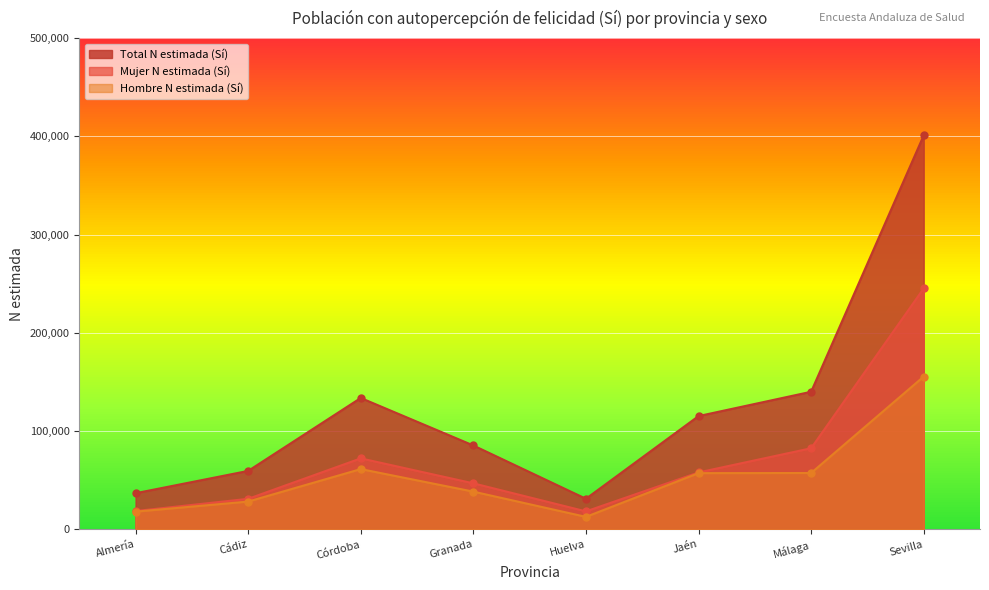

Is it true that Hombre N estimada (Sí) equals 61468 at Córdoba?

True